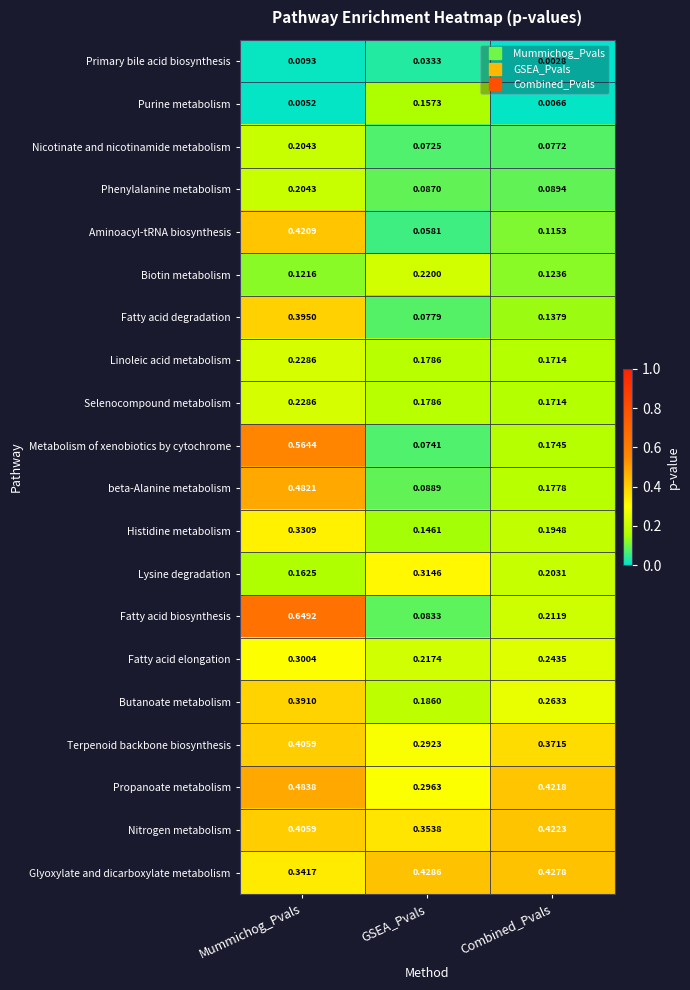

Rank the categories by Histidine metabolism value from highest to lowest.

Mummichog_Pvals, Combined_Pvals, GSEA_Pvals